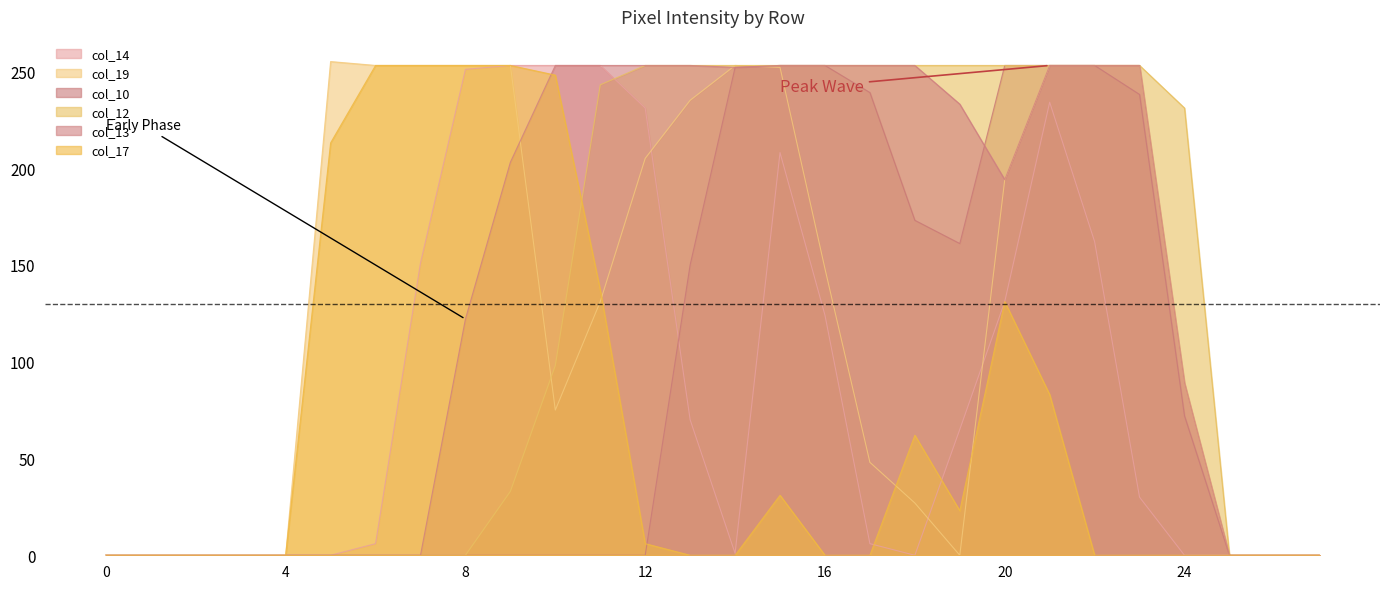

At which label does col_13 first exceed 203?

10